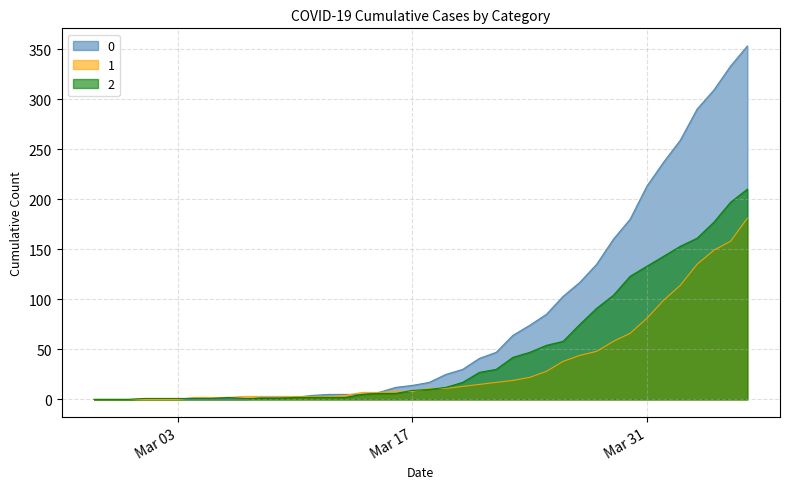

Is it true that 1 equals 87 at 2020-03-01?

False